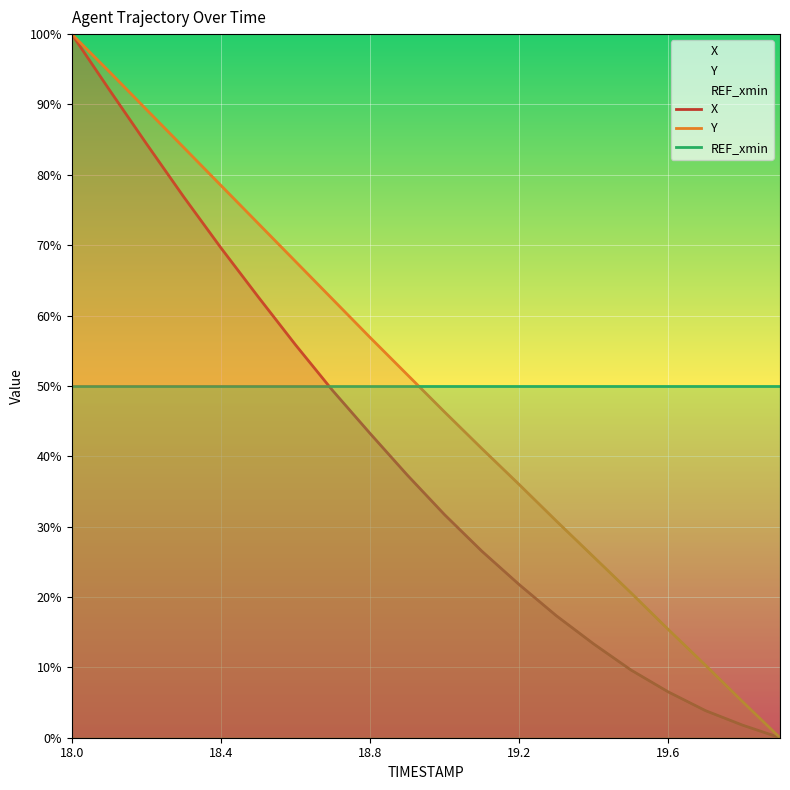

How many intersections are there between Y and REF_xmin?

1